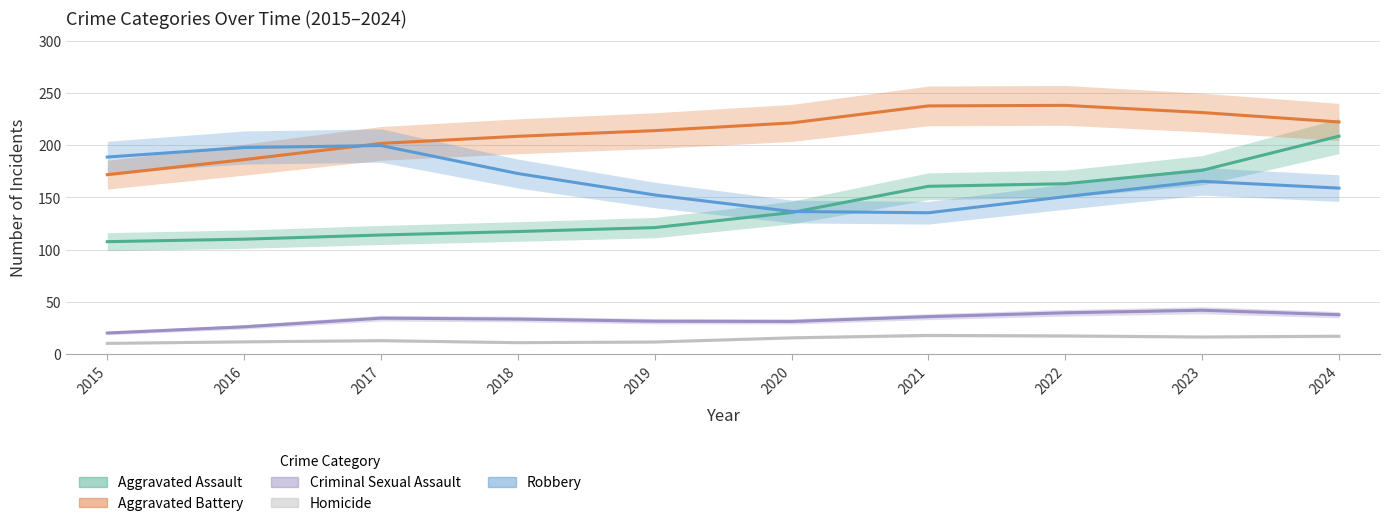

How many data points does each series have?

10